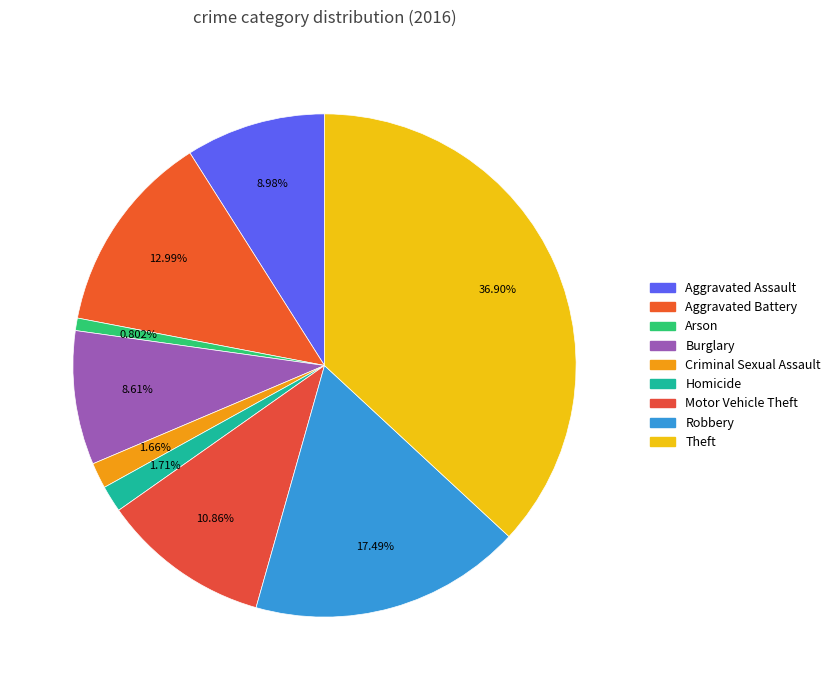

Combined, do Motor Vehicle Theft and Aggravated Assault account for over 50%?

No